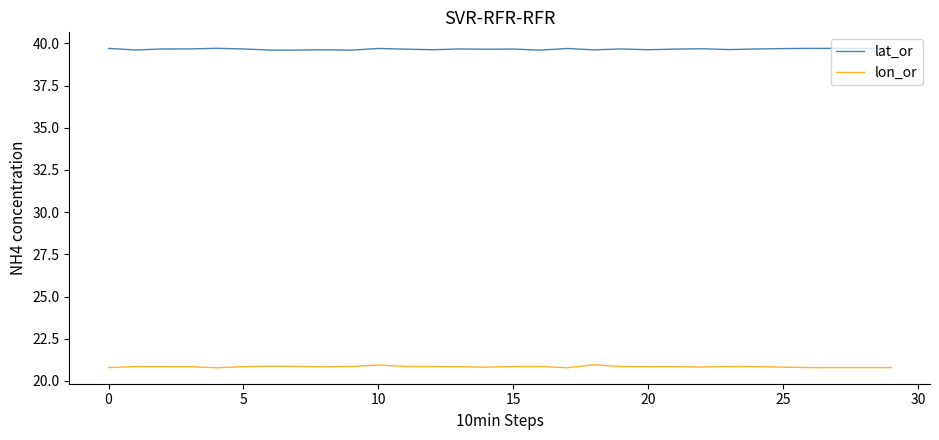

What are all the series names shown in the legend?

lat_or, lon_or